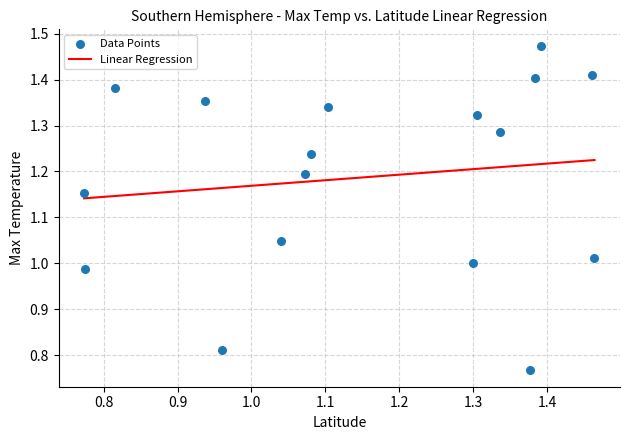

What is the range of X values (max minus min)?

0.7